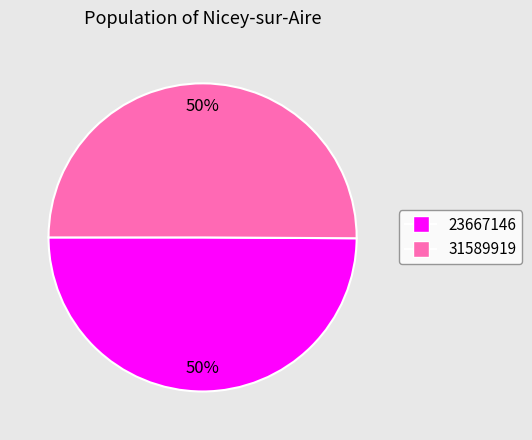

What is the ratio of the value at 23667146 to the value at 31589919?

1.0